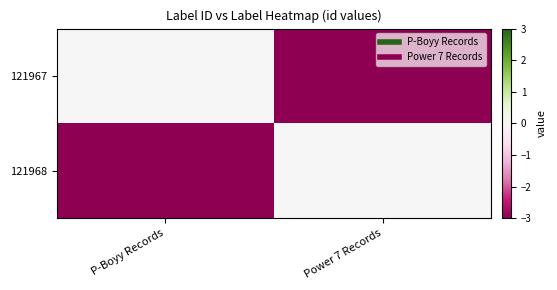

At Power 7 Records, list the series in order from smallest to largest.

121967, 121968